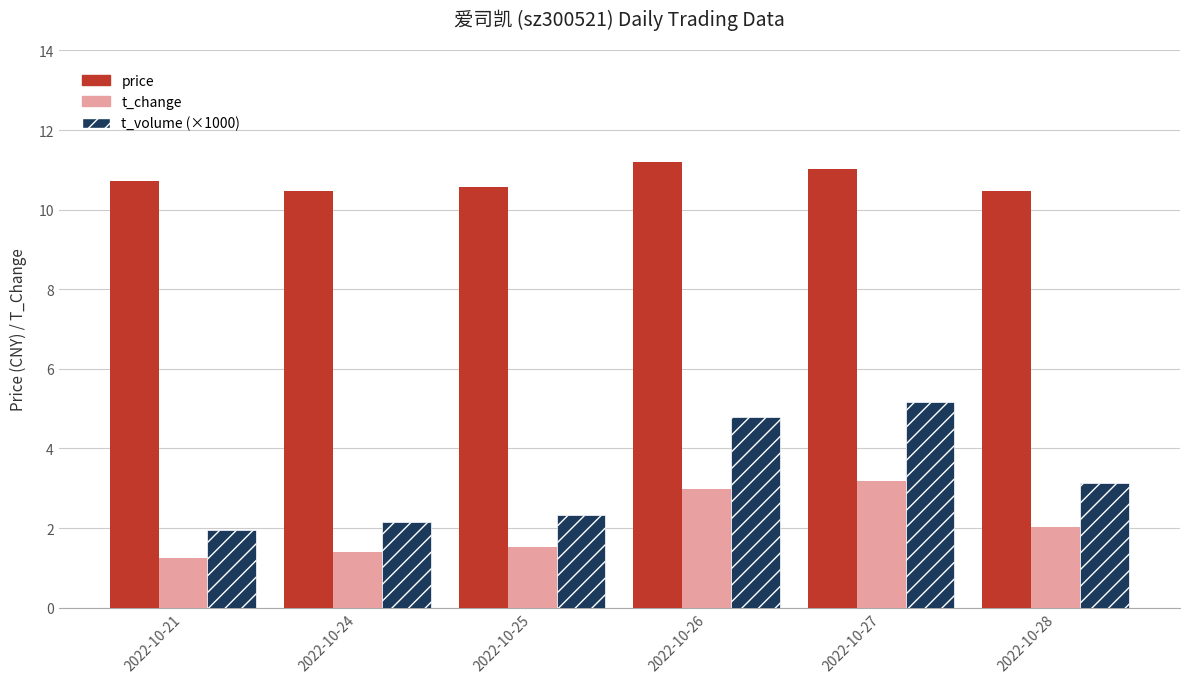

What is the sum of the price values at 2022-10-26 and 2022-10-24?

21.7